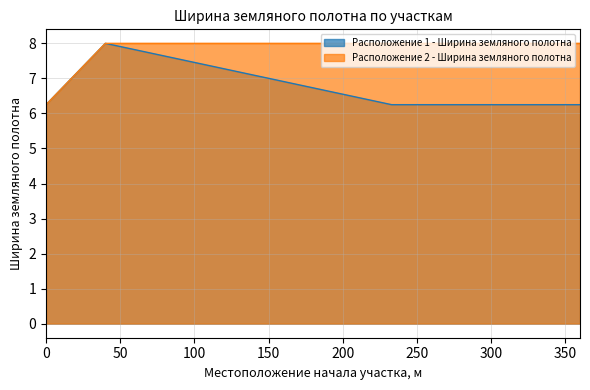

Read the Расположение 2 - Ширина земляного полотна value at 40.

8.0